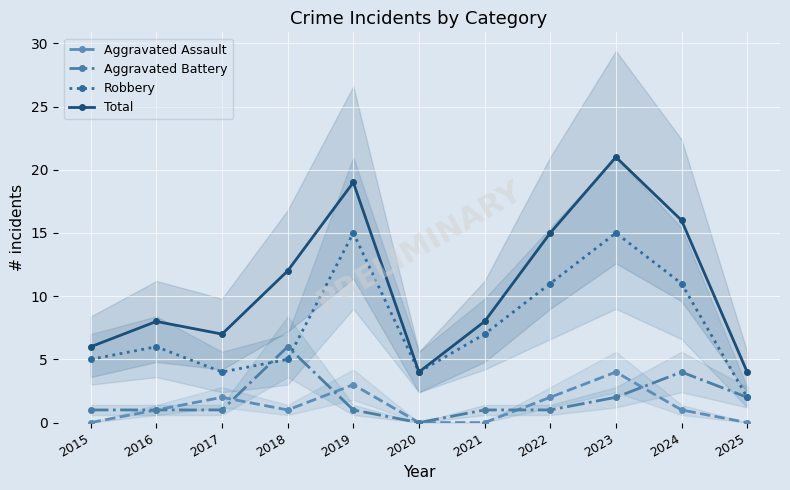

Reading right to left, what are all the values shown in this chart?

Aggravated Assault: 0	1	4	2	0	0	3	1	2	1	0
Aggravated Battery: 2	4	2	1	1	0	1	6	1	1	1
Robbery: 2	11	15	11	7	4	15	5	4	6	5
Total: 4	16	21	15	8	4	19	12	7	8	6